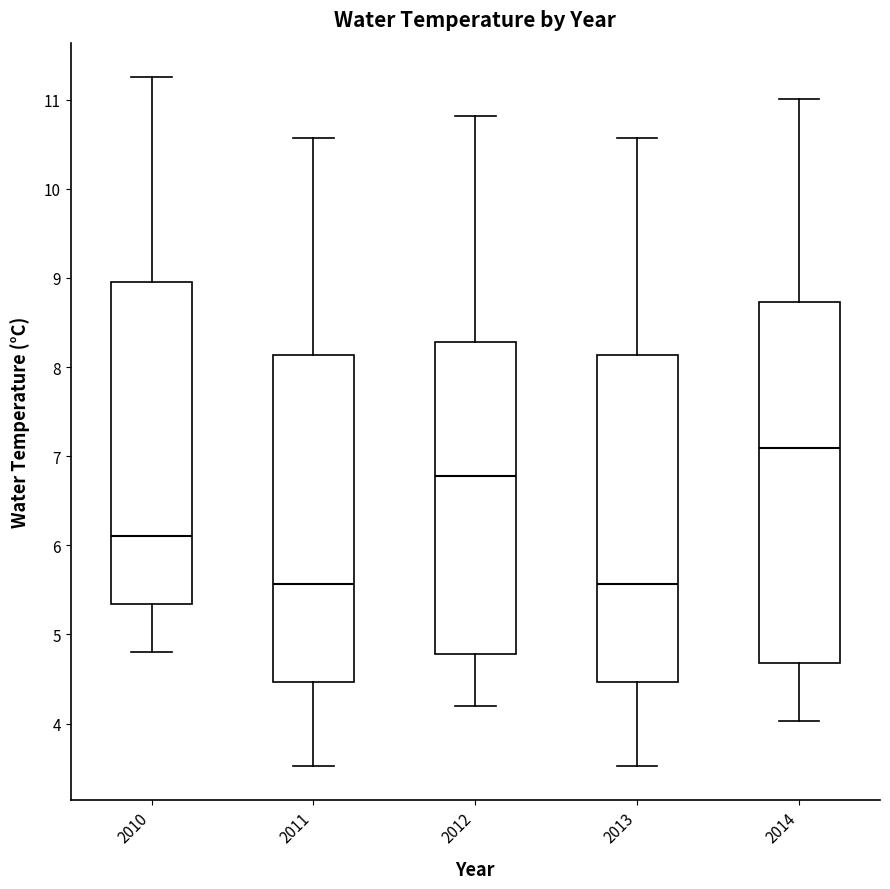

Reading left to right, read every box against the y-axis: the position of its median line, the range the box covers, and the ends of its whiskers. The values are not printed on the chart, so give them approximately, as read against the axis.

2010: median 6.1, box 5.3 to 9.0, whiskers 4.8 to 11.3
2011: median 5.6, box 4.5 to 8.1, whiskers 3.5 to 10.6
2012: median 6.8, box 4.8 to 8.3, whiskers 4.2 to 10.8
2013: median 5.6, box 4.5 to 8.1, whiskers 3.5 to 10.6
2014: median 7.1, box 4.7 to 8.7, whiskers 4.0 to 11.0